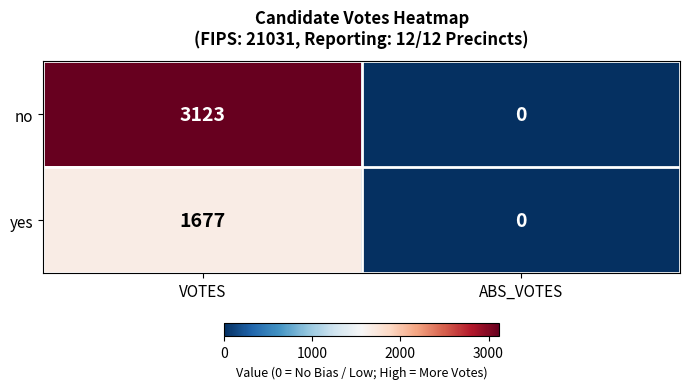

Which category has the lowest value across all series?

ABS_VOTES